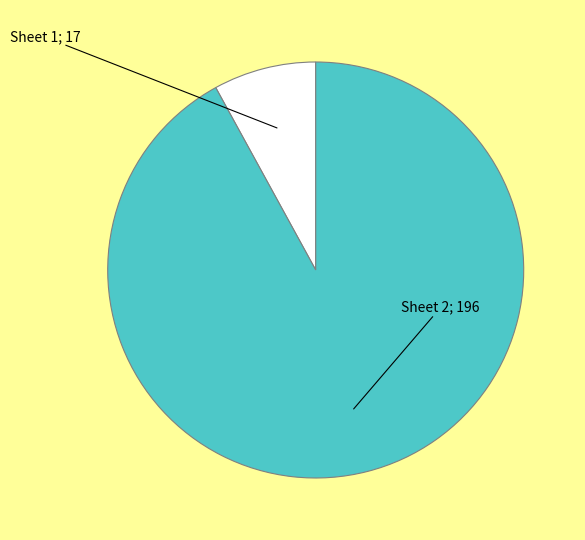

Does any single category account for the majority?

Yes